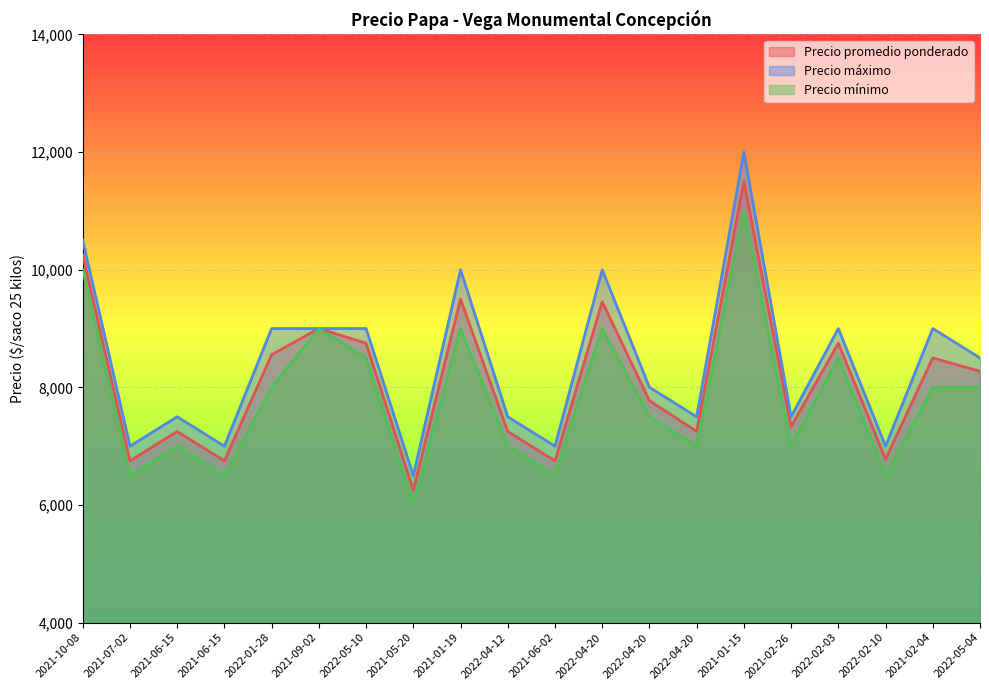

Reading left to right, extract all data points from this chart.

Precio promedio ponderado: 2021-10-08=10250	2021-07-02=6750	2021-06-15=7250	2021-06-15=6750	2022-01-28=8556	2021-09-02=9000	2022-05-10=8750	2021-05-20=6250	2021-01-19=9500	2022-04-12=7250	2021-06-02=6750	2022-04-20=9455	2022-04-20=7773	2022-04-20=7250	2021-01-15=11500	2021-02-26=7333	2022-02-03=8750	2022-02-10=6778	2021-02-04=8500	2022-05-04=8273
Precio máximo: 2021-10-08=10500	2021-07-02=7000	2021-06-15=7500	2021-06-15=7000	2022-01-28=9000	2021-09-02=9000	2022-05-10=9000	2021-05-20=6500	2021-01-19=10000	2022-04-12=7500	2021-06-02=7000	2022-04-20=10000	2022-04-20=8000	2022-04-20=7500	2021-01-15=12000	2021-02-26=7500	2022-02-03=9000	2022-02-10=7000	2021-02-04=9000	2022-05-04=8500
Precio mínimo: 2021-10-08=10000	2021-07-02=6500	2021-06-15=7000	2021-06-15=6500	2022-01-28=8000	2021-09-02=9000	2022-05-10=8500	2021-05-20=6000	2021-01-19=9000	2022-04-12=7000	2021-06-02=6500	2022-04-20=9000	2022-04-20=7500	2022-04-20=7000	2021-01-15=11000	2021-02-26=7000	2022-02-03=8500	2022-02-10=6500	2021-02-04=8000	2022-05-04=8000